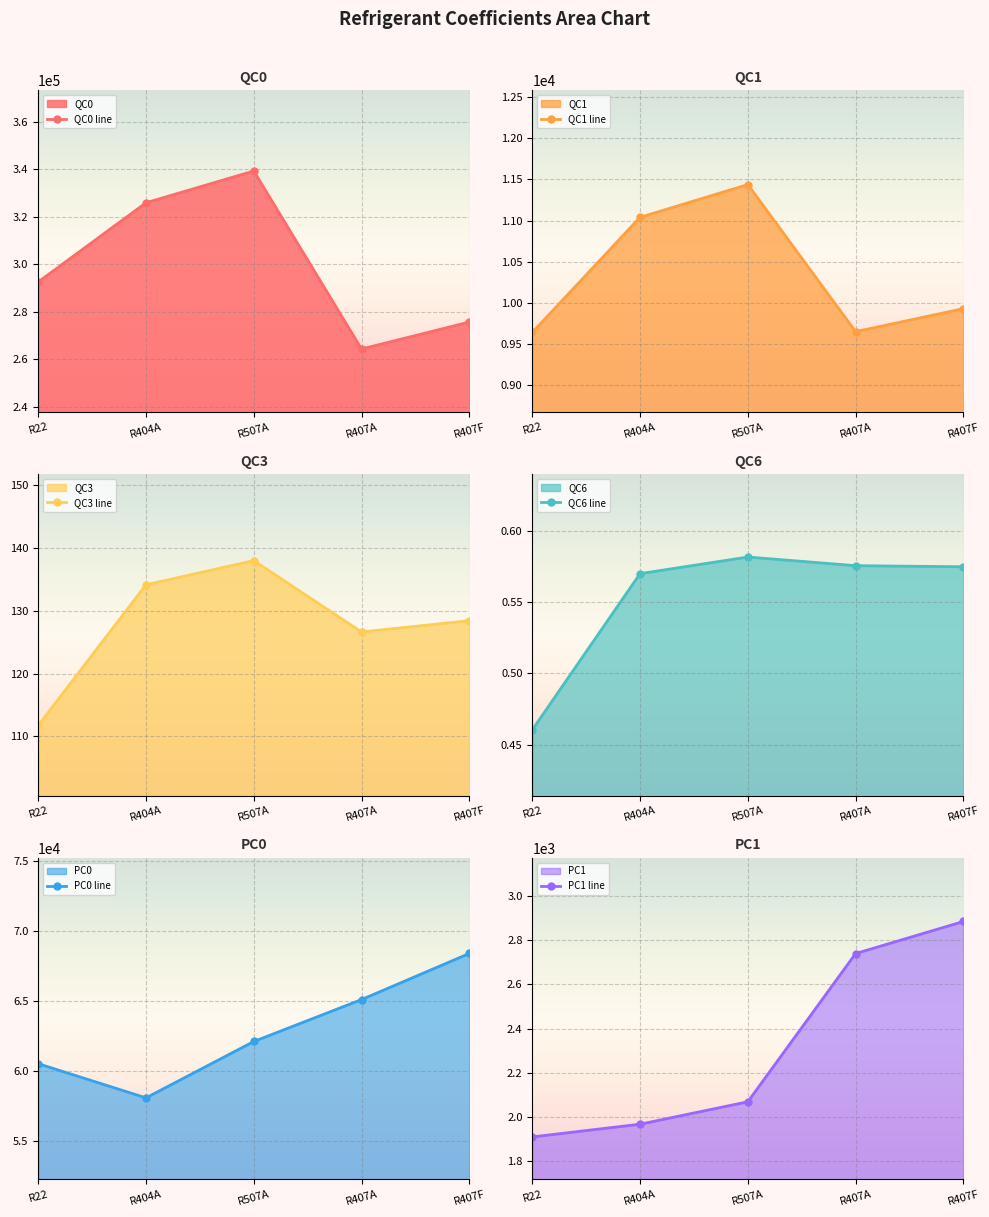

What is the difference between the maximum and minimum values in the QC3 line series?

26.3